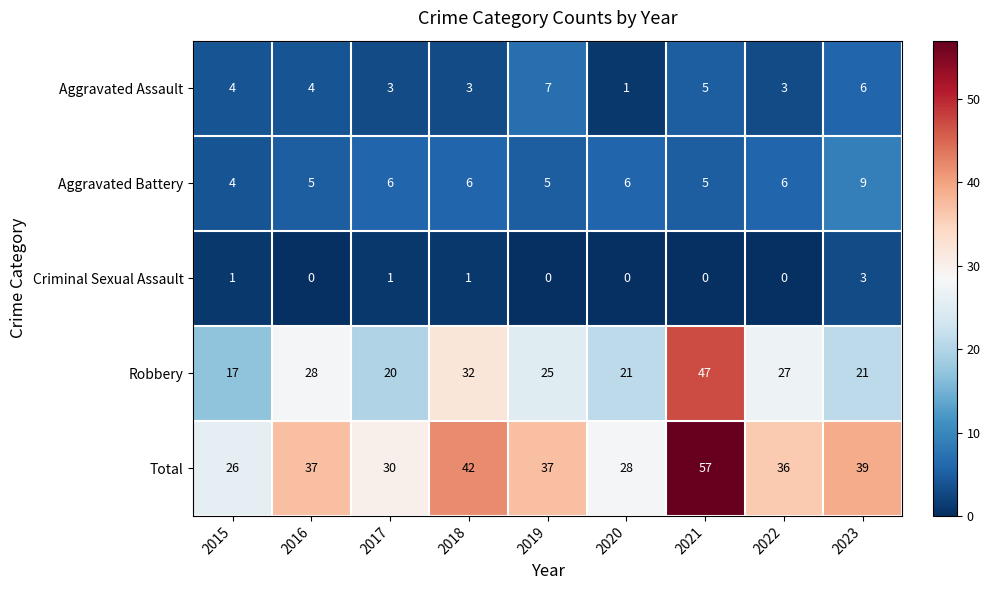

What is the difference between the maximum and second lowest values in the Robbery series?

27